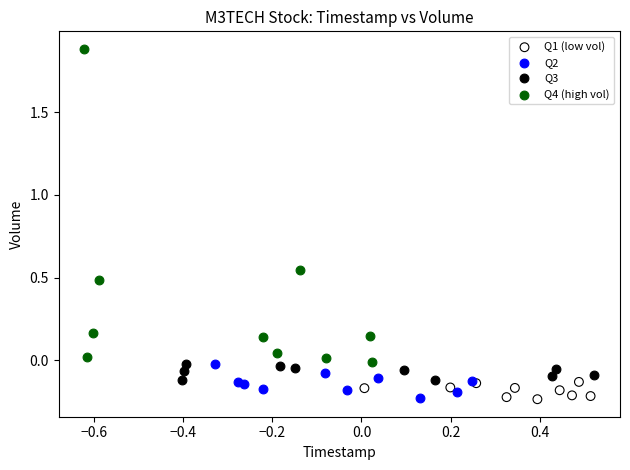

Which series contains the highest Y value?

Q4 (high vol)